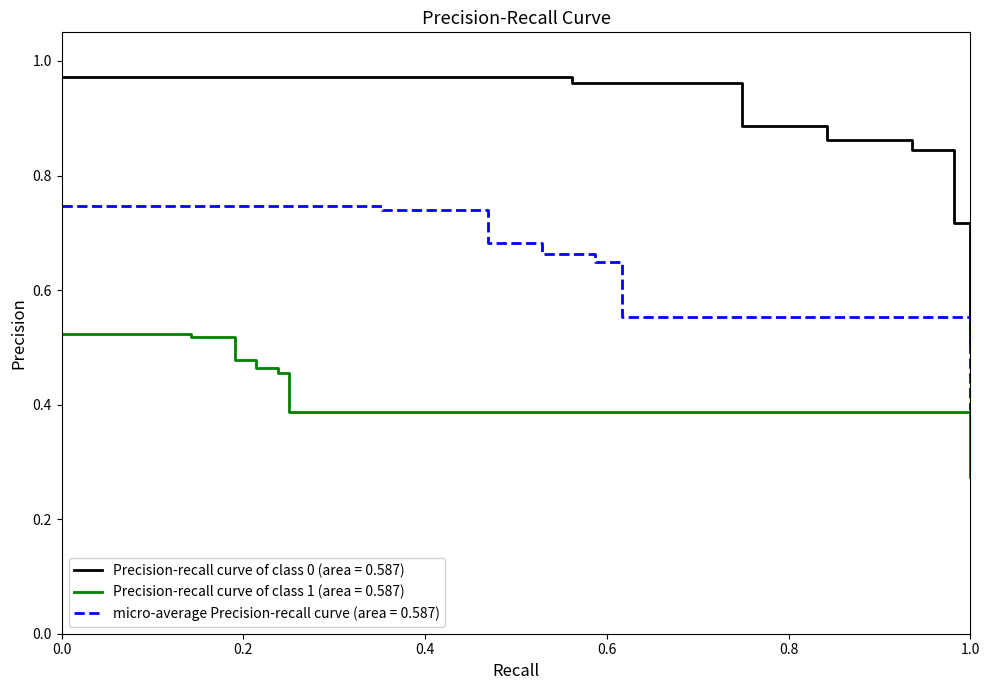

Does the chart display data point markers on the line(s)?

No